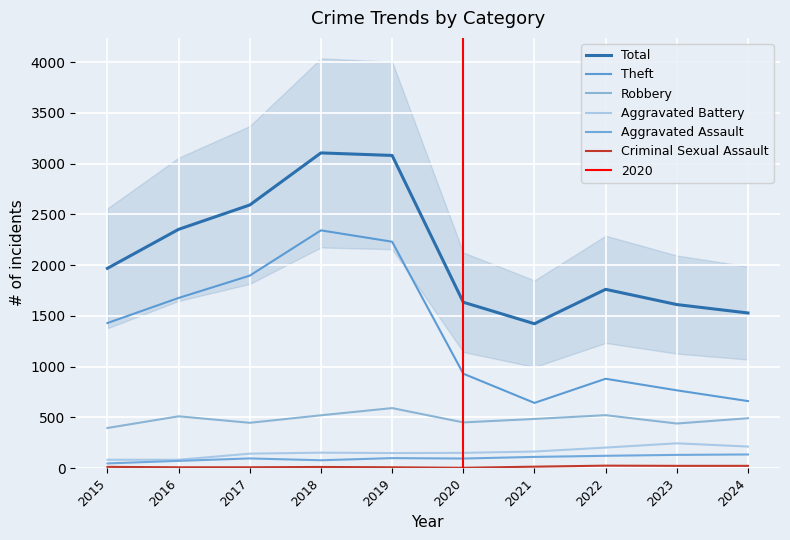

How many lines are shown in the chart?

6